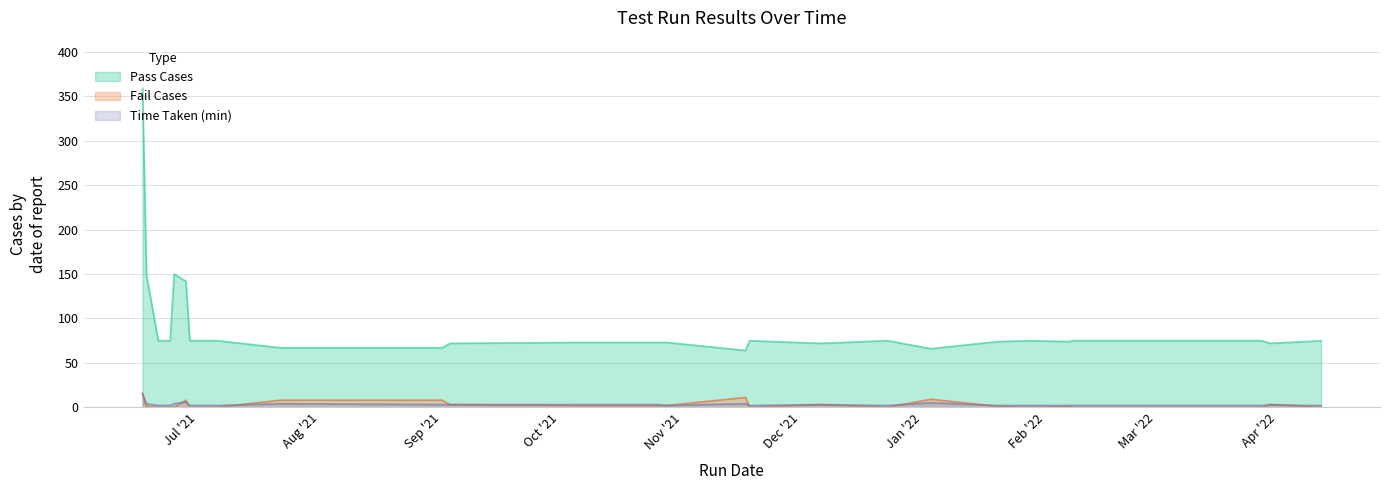

How many lines are shown in the chart?

3